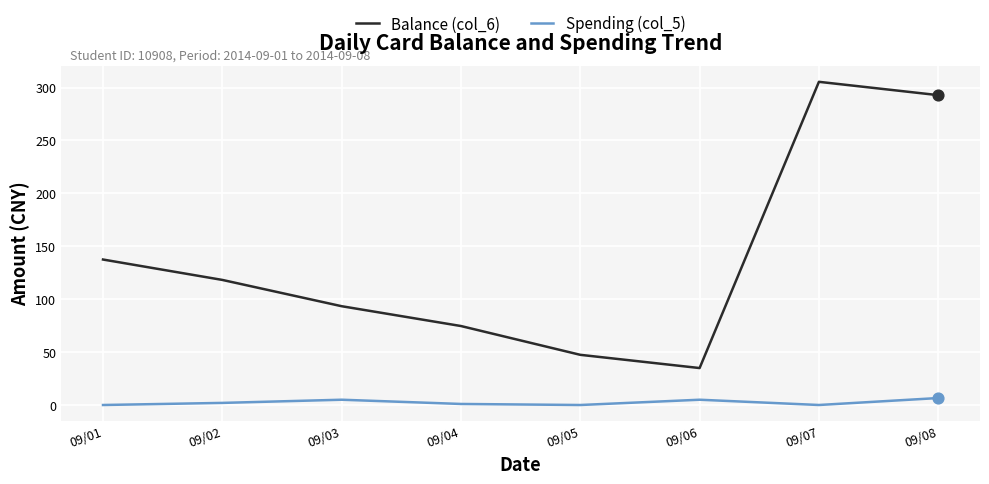

Which series has the largest total across all categories?

Balance (col_6)